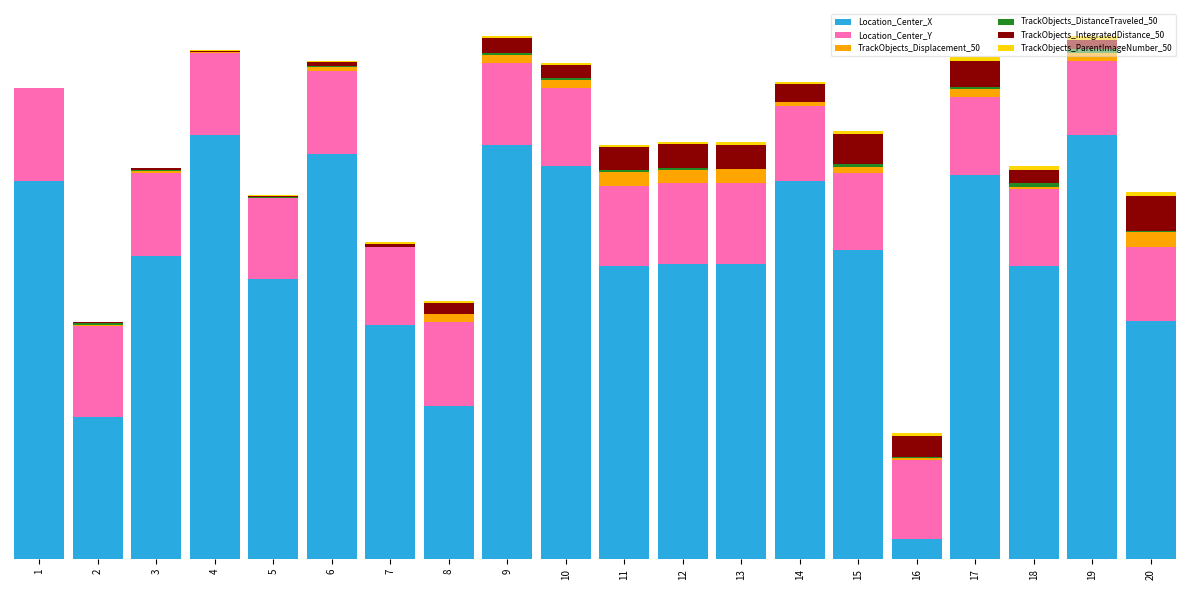

Does the chart contain stacked bars?

Yes